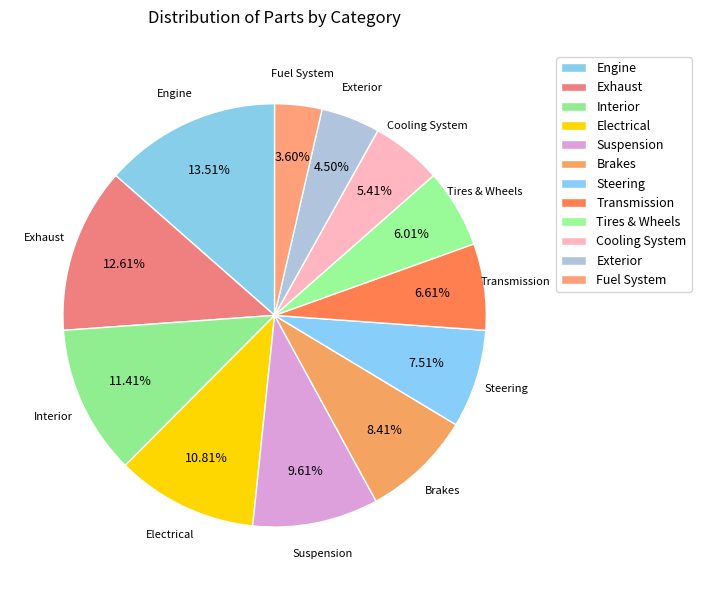

Does Interior account for over 50% of the chart?

No